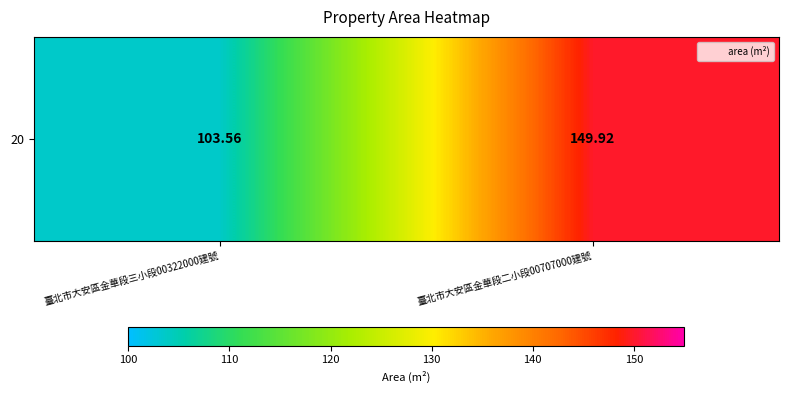

What is the difference between the maximum and minimum values?

46.4